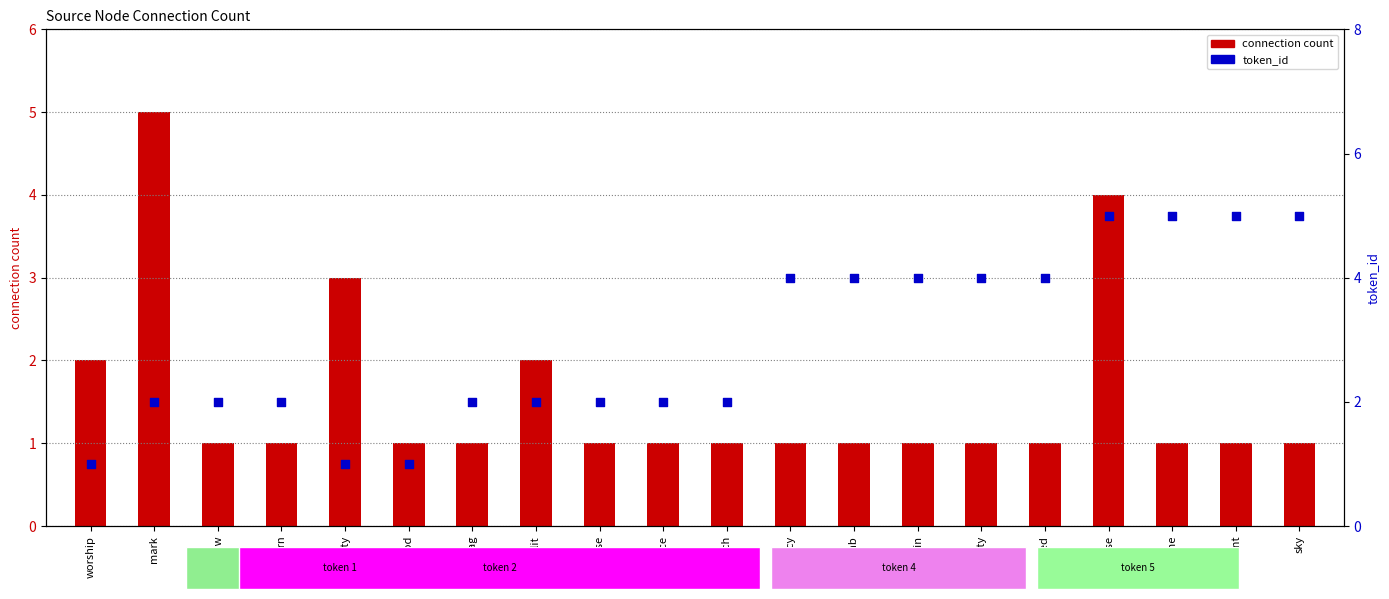

What is the total value across all series at mercy?

5